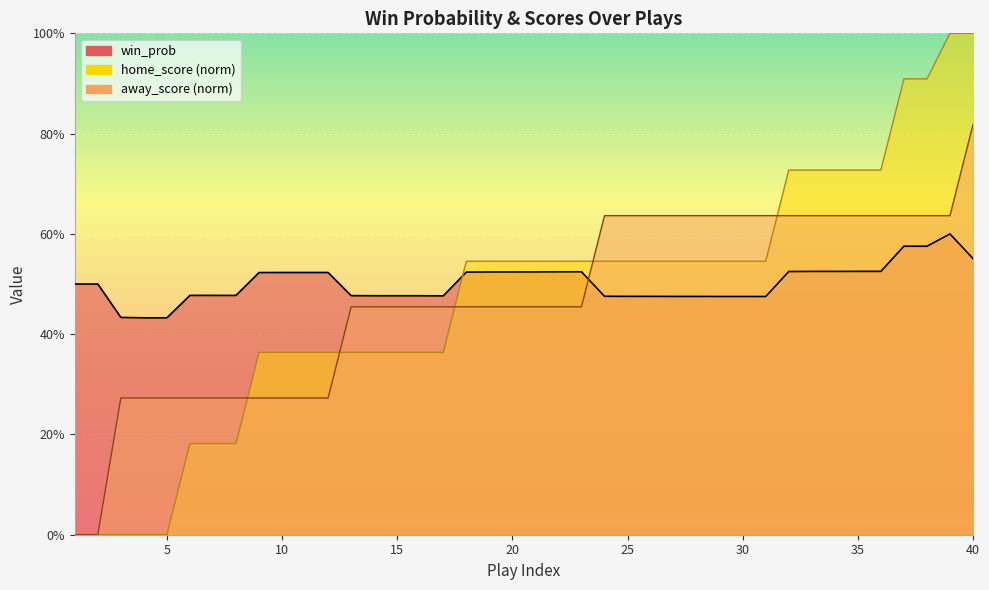

Which has a higher value, 24 or 29?

24